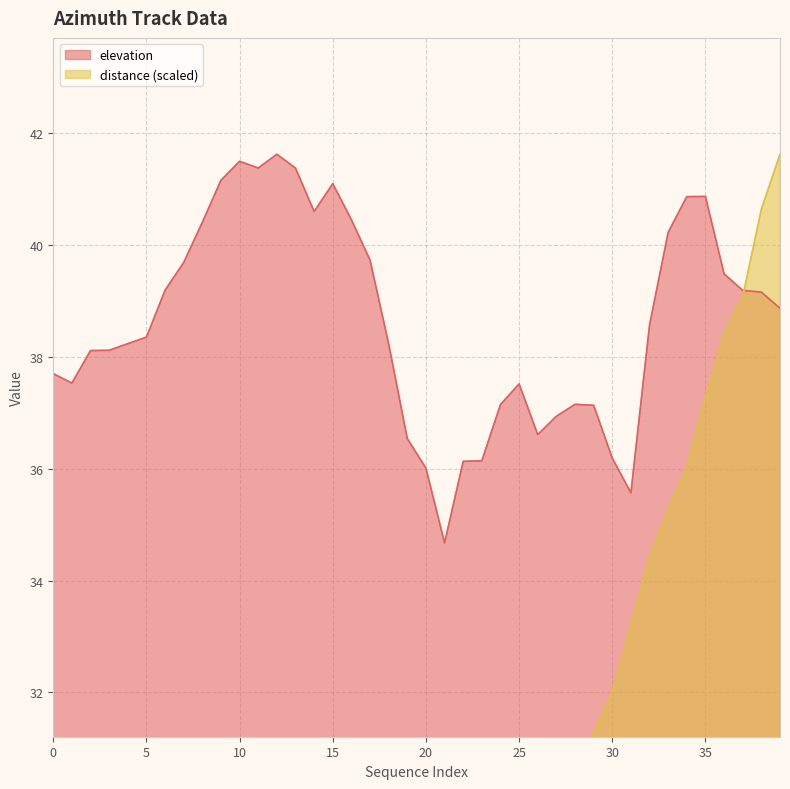

What is the sum of the distance values at 20 and 21?

46.6